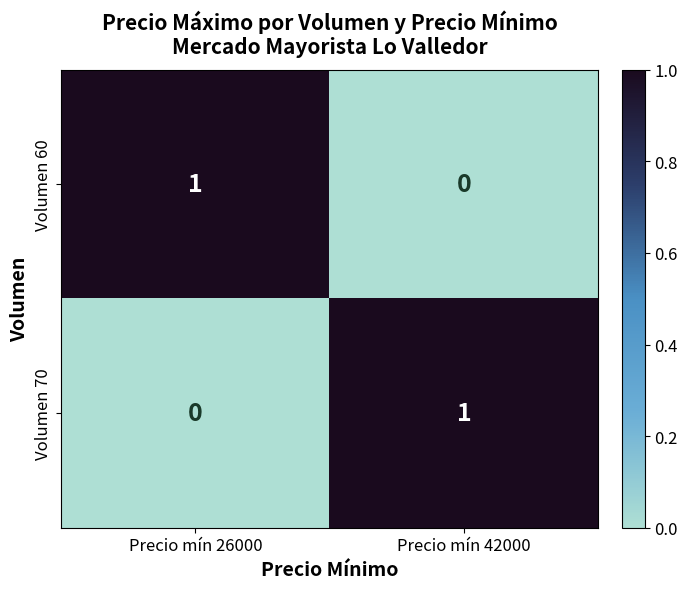

Count the number of data series in this chart.

2